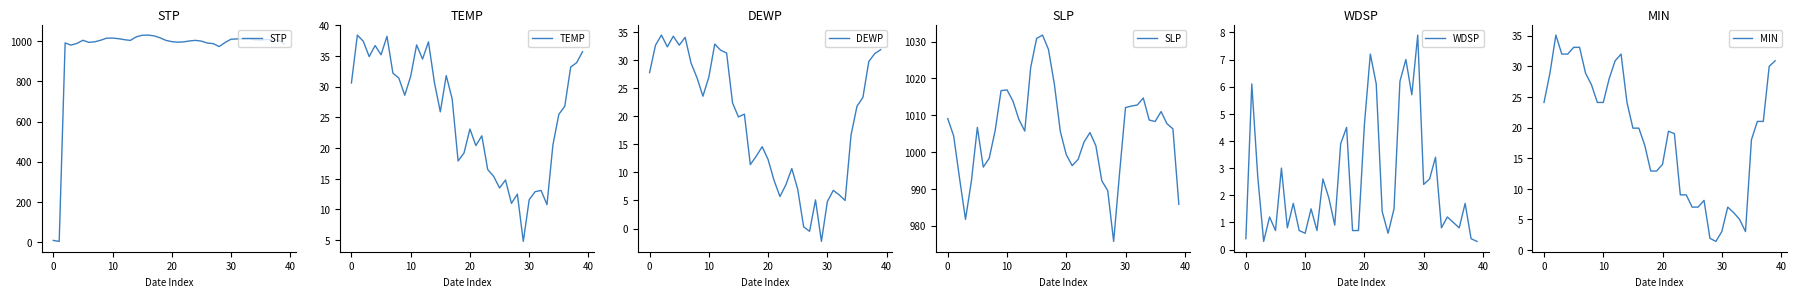

True or false: SLP and DEWP intersect in this chart.

False